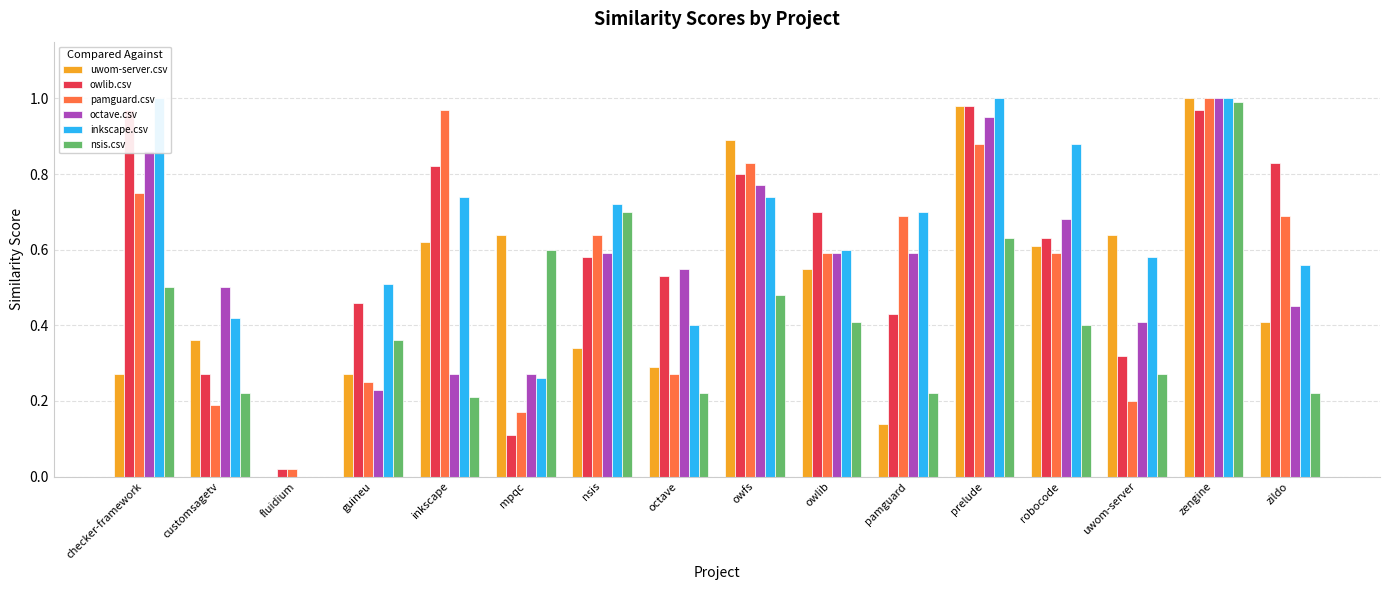

Which series has the largest range (max minus min)?

uwom-server.csv